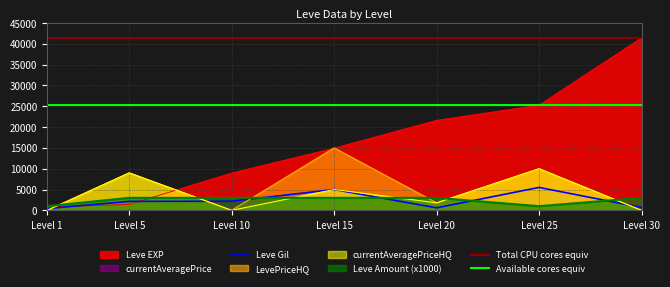

What is the maximum value for currentAveragePriceHQ?

10000.0